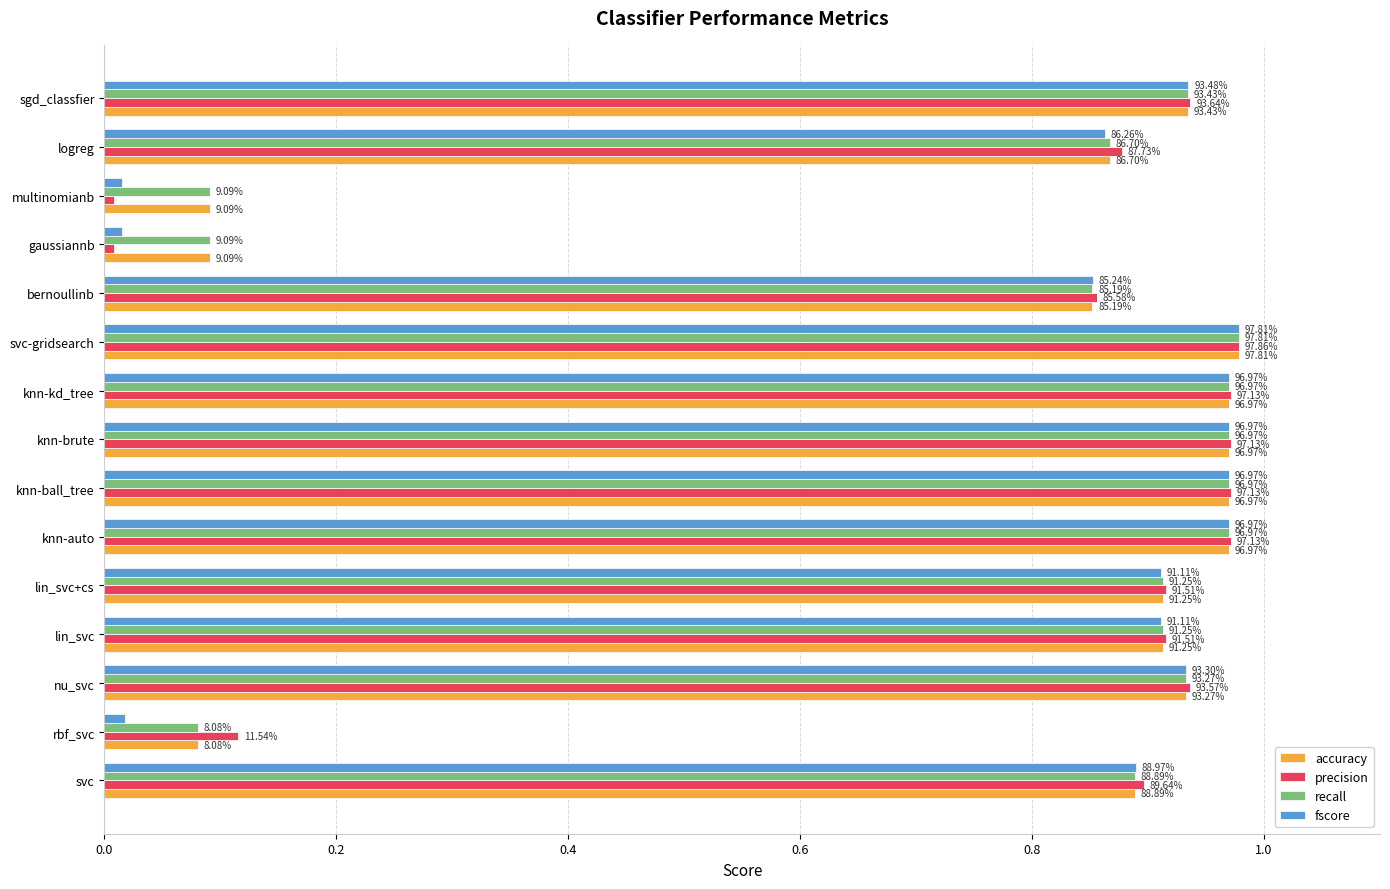

What is the difference between the second highest and minimum values in the precision series?

1.0